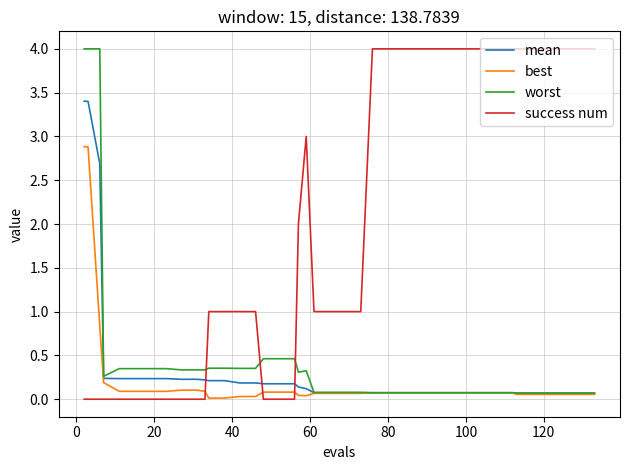

Which series ends up on top after the final intersection of success num and worst?

success num